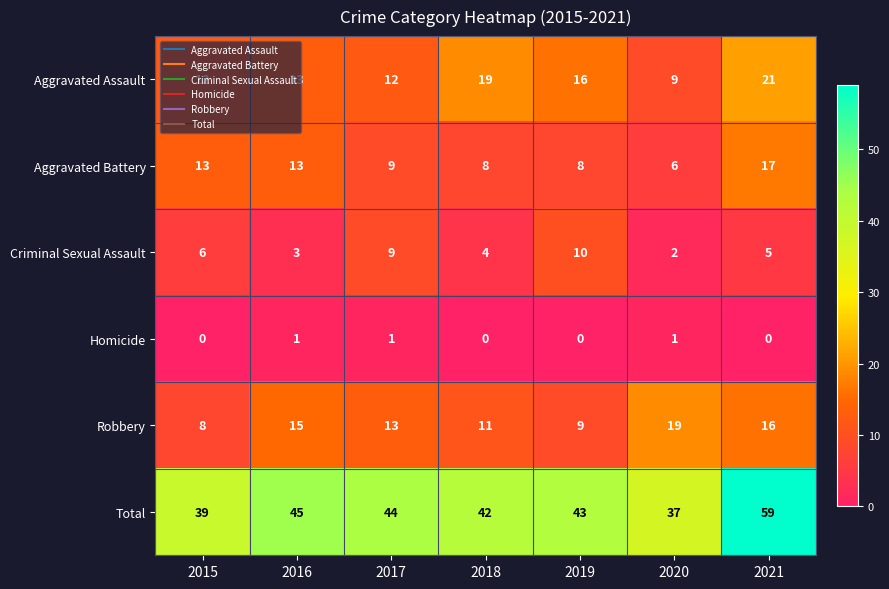

How many series are shown in this chart?

6